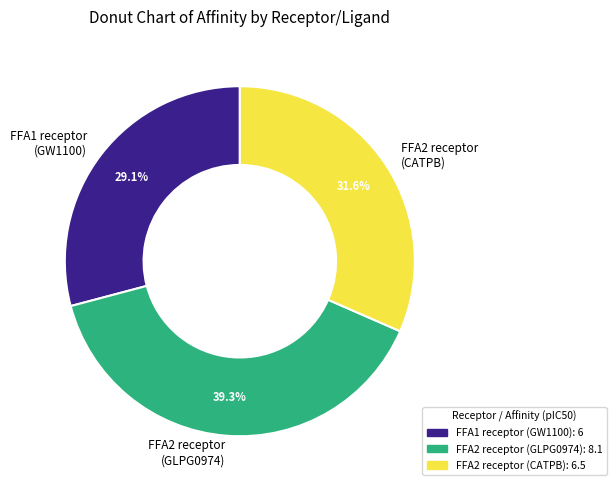

What percentage is NOT represented by FFA2 receptor (GLPG0974)?

60.7%